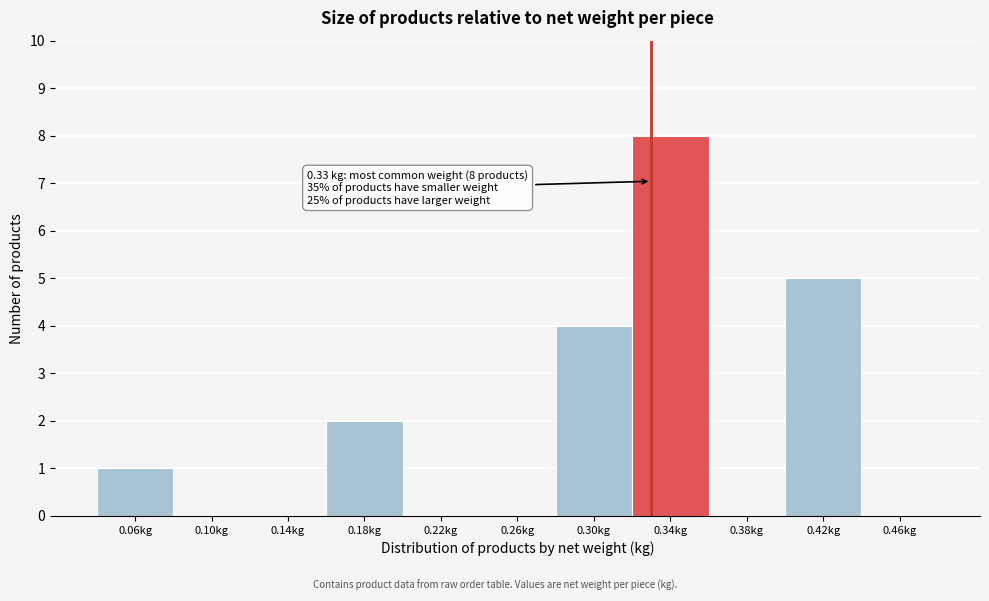

Over which range of the x-axis is the bar tallest?

0.32 to 0.36